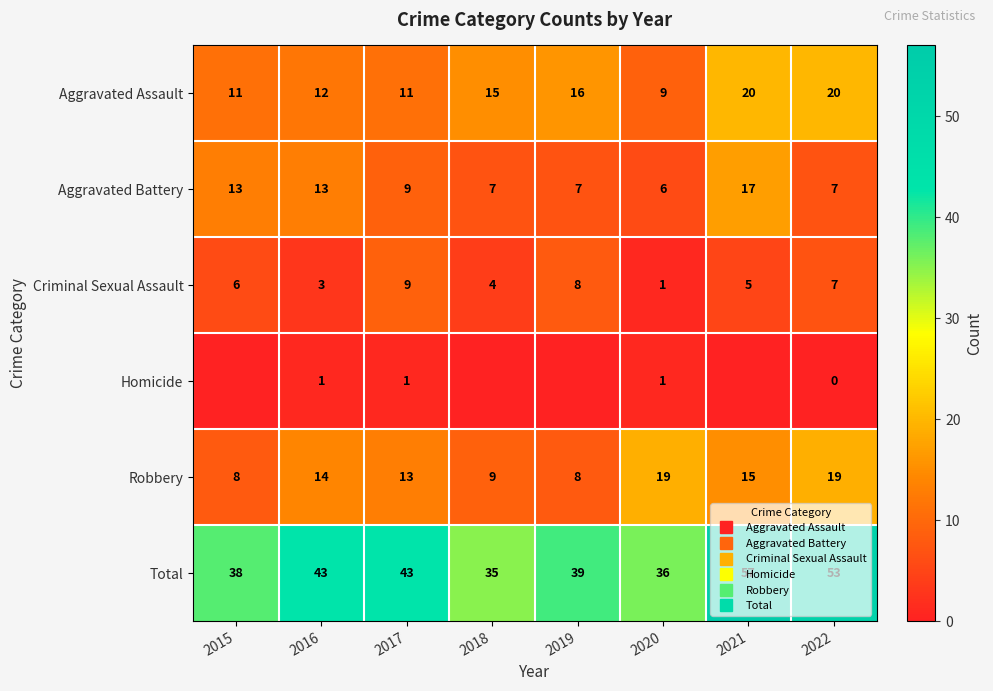

Rank the categories by Homicide value from lowest to highest.

2015, 2018, 2019, 2021, 2022, 2016, 2017, 2020